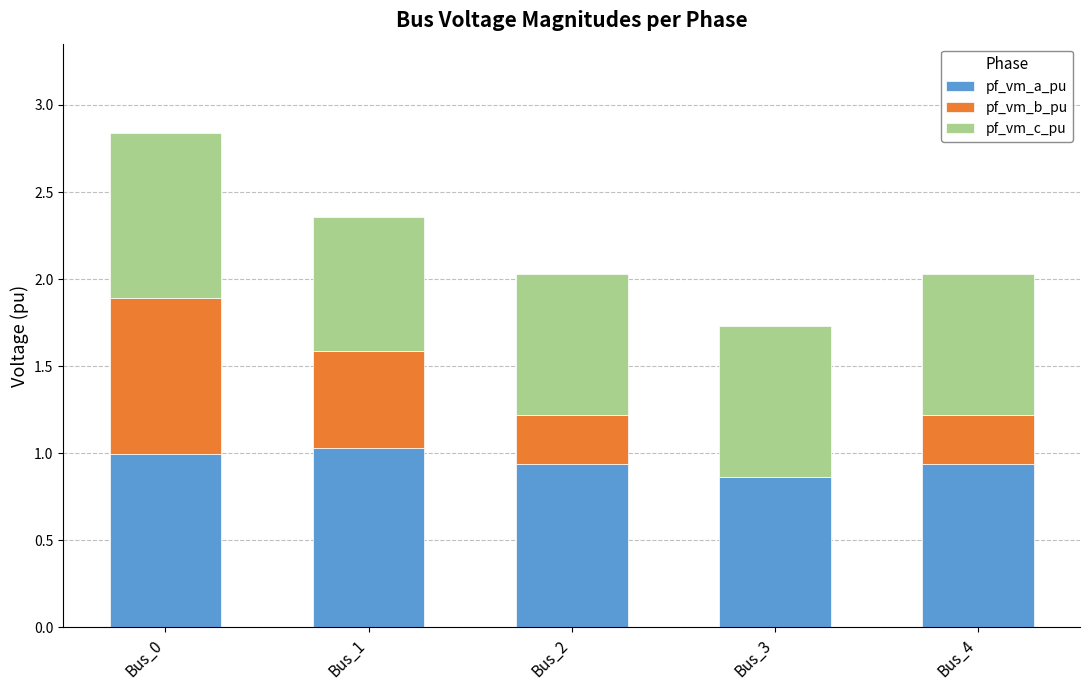

Are the bars grouped side by side (vs. stacked)?

No